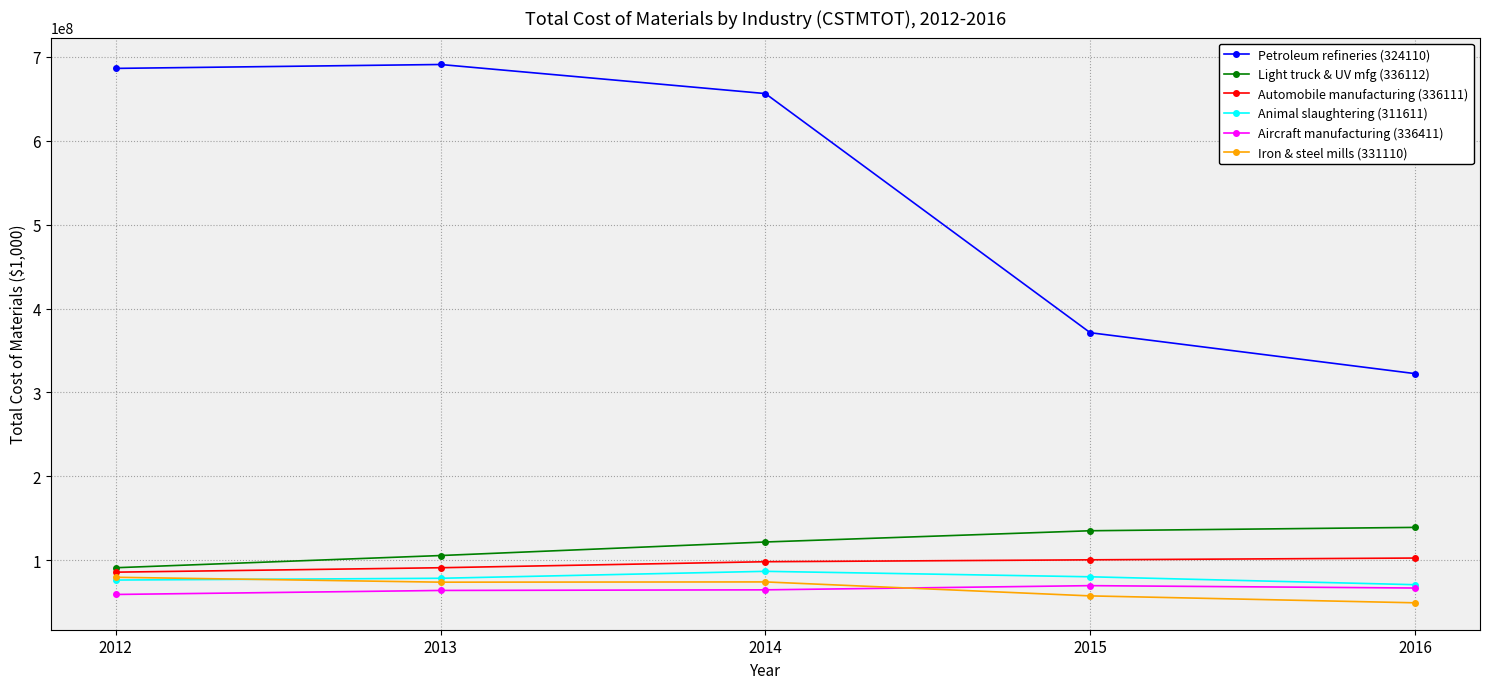

True or false: Petroleum refineries (324110) and Animal slaughtering (311611) intersect in this chart.

False